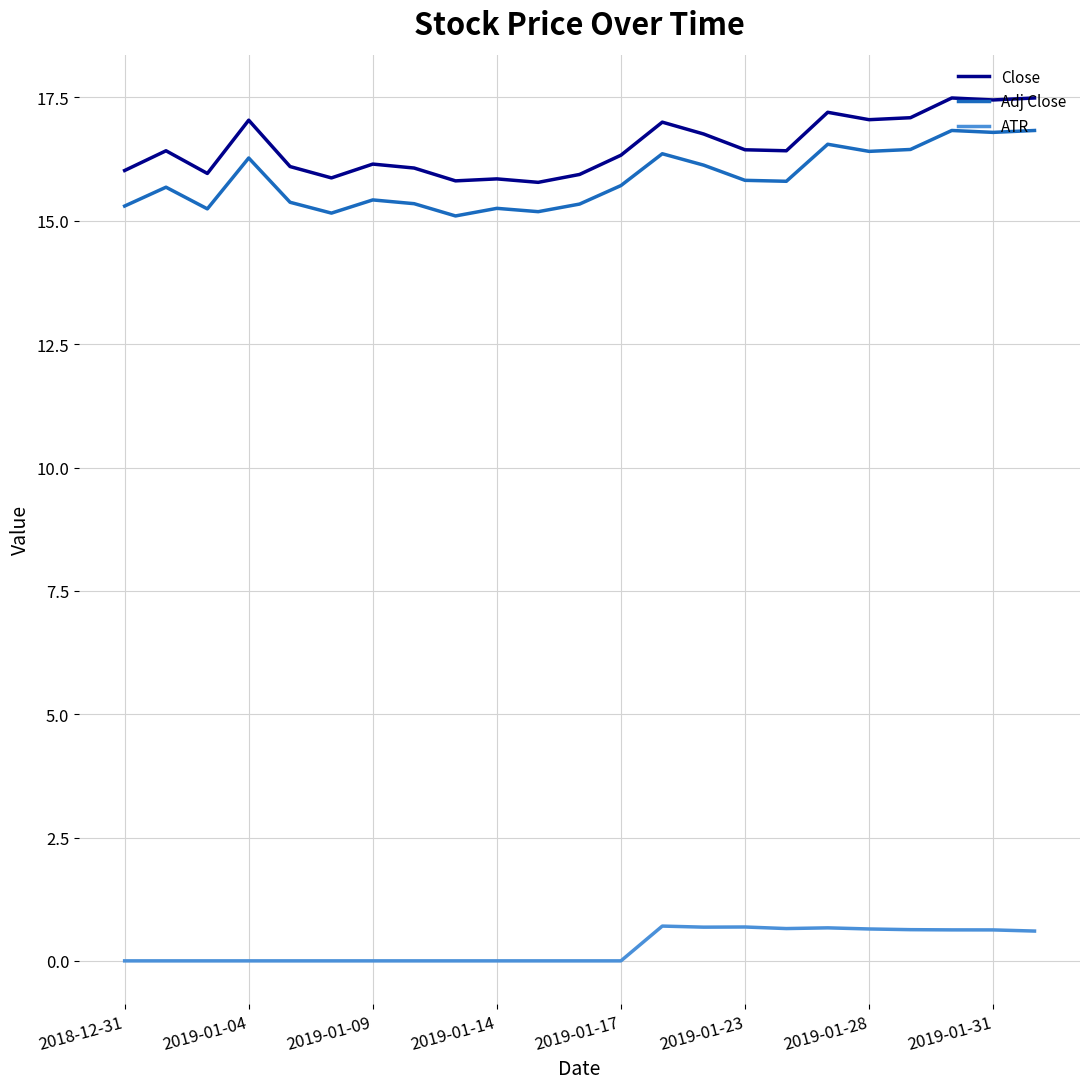

True or false: Adj Close and ATR intersect in this chart.

False